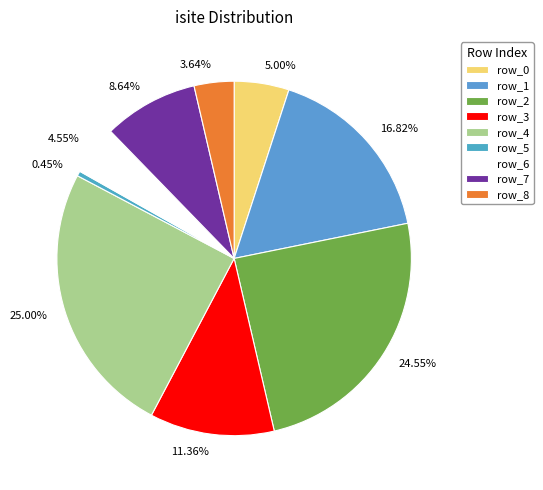

To the nearest percent, what is the average slice percentage?

11%